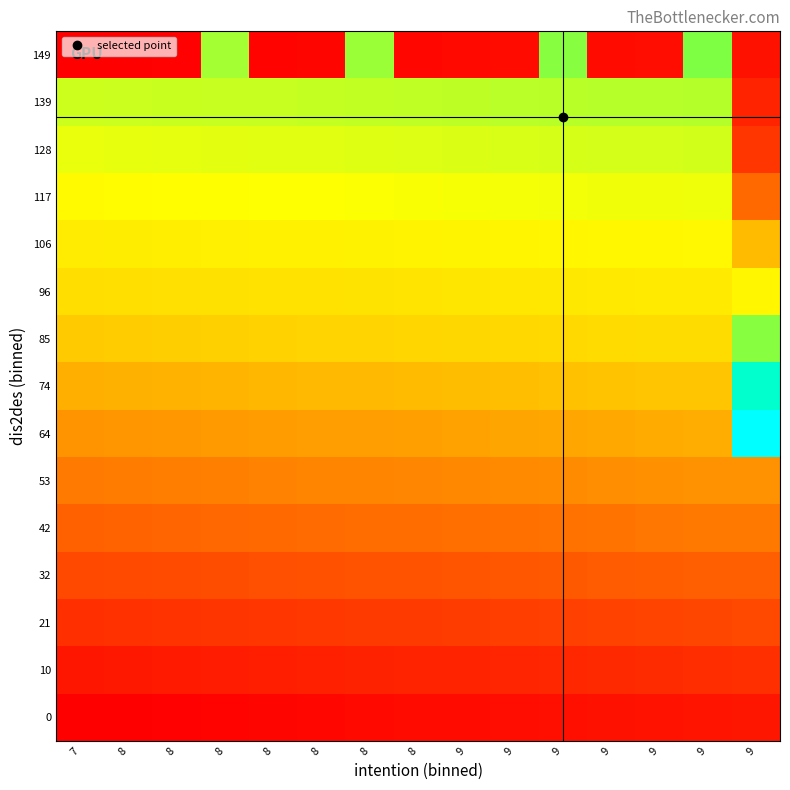

At which category is the sum across all series the highest?

9